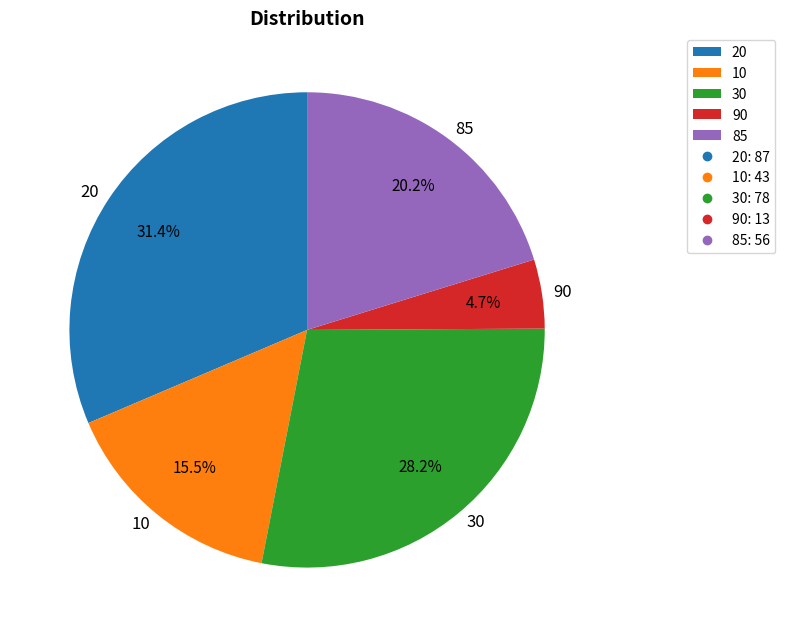

Approximately how many times larger is the value at 10 compared to 20?

0.5